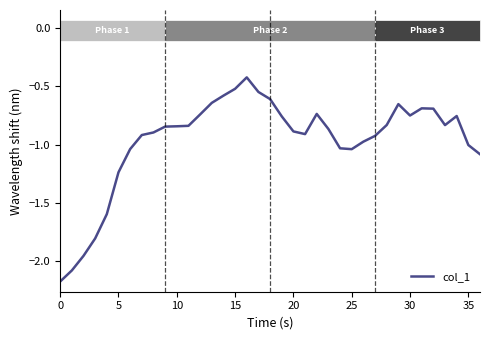

What is the difference between the maximum and minimum values?

1.8